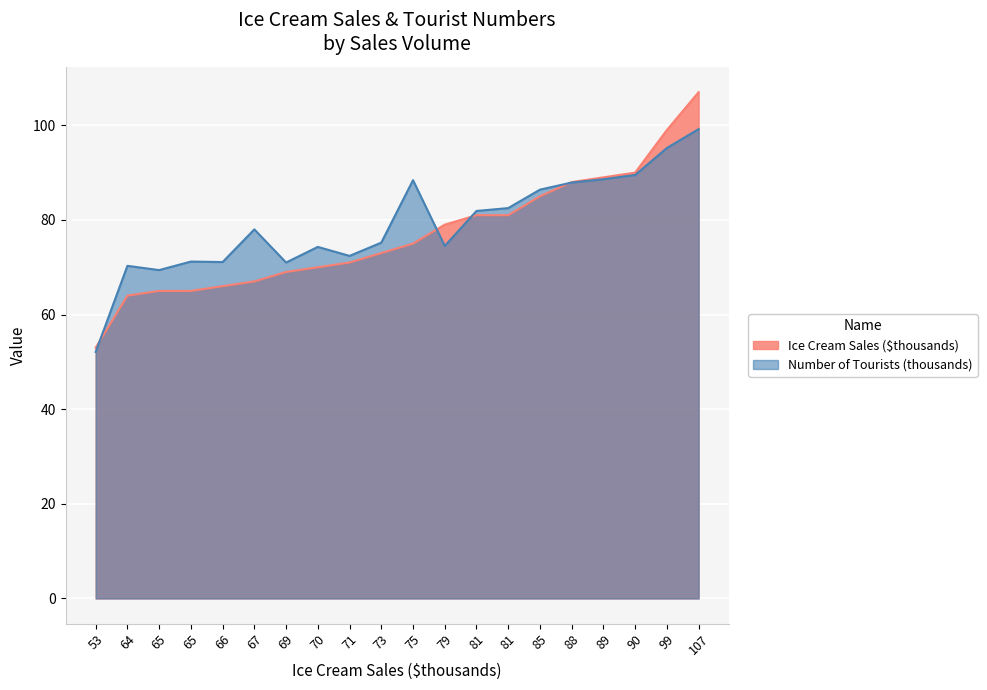

What is the minimum value for Number of Tourists (thousands)?

52.1